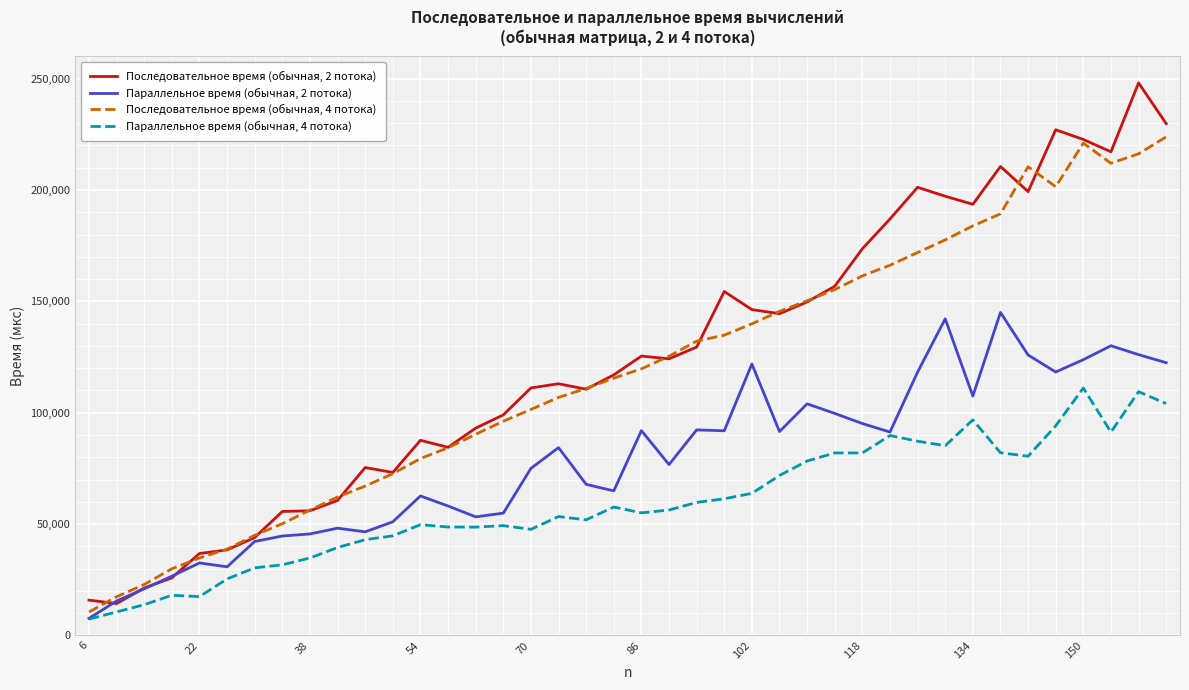

Which series has the largest range (max minus min)?

Последовательное время (обычная, 2 потока)